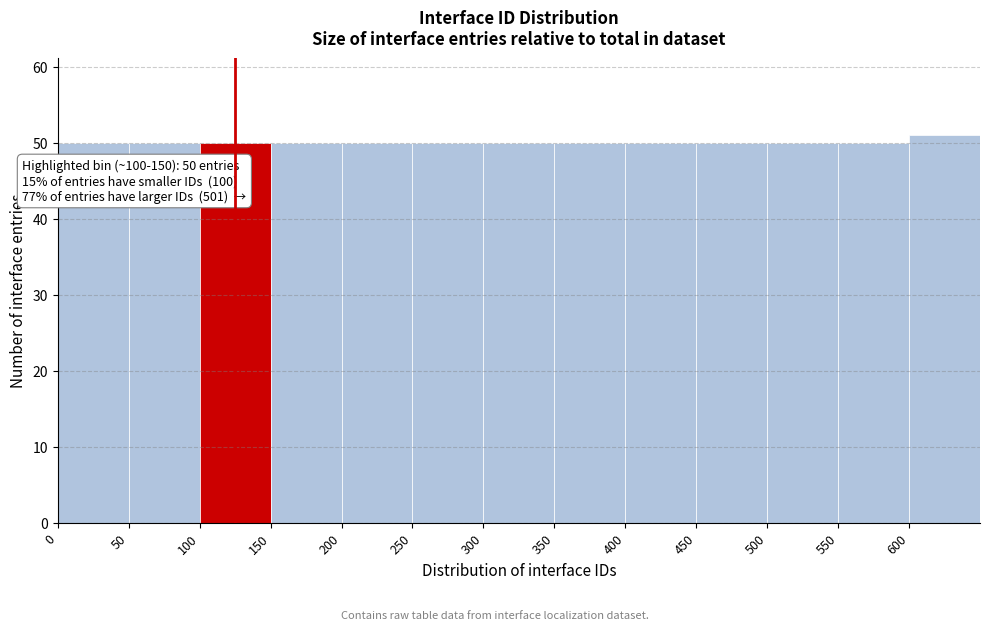

Which range on the x-axis has the tallest bar?

600 to 650